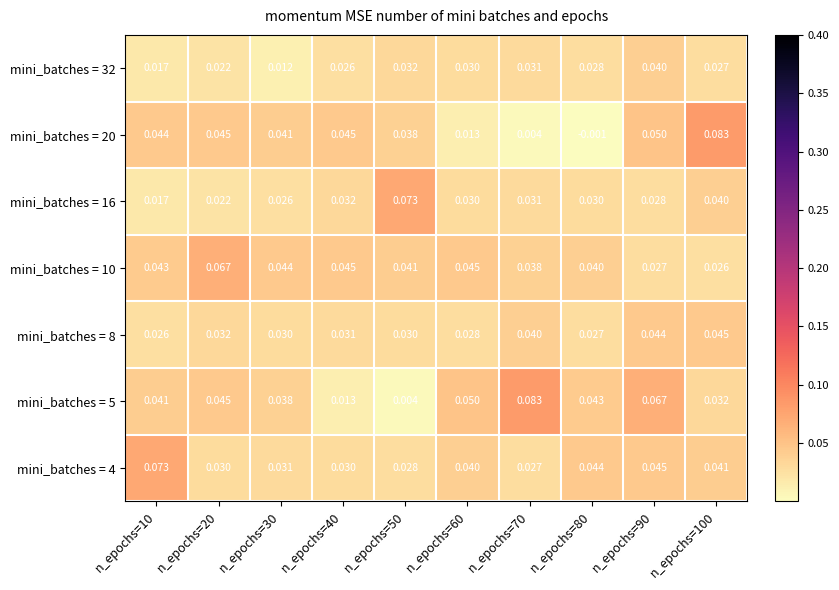

How many categories are shown in the chart?

10